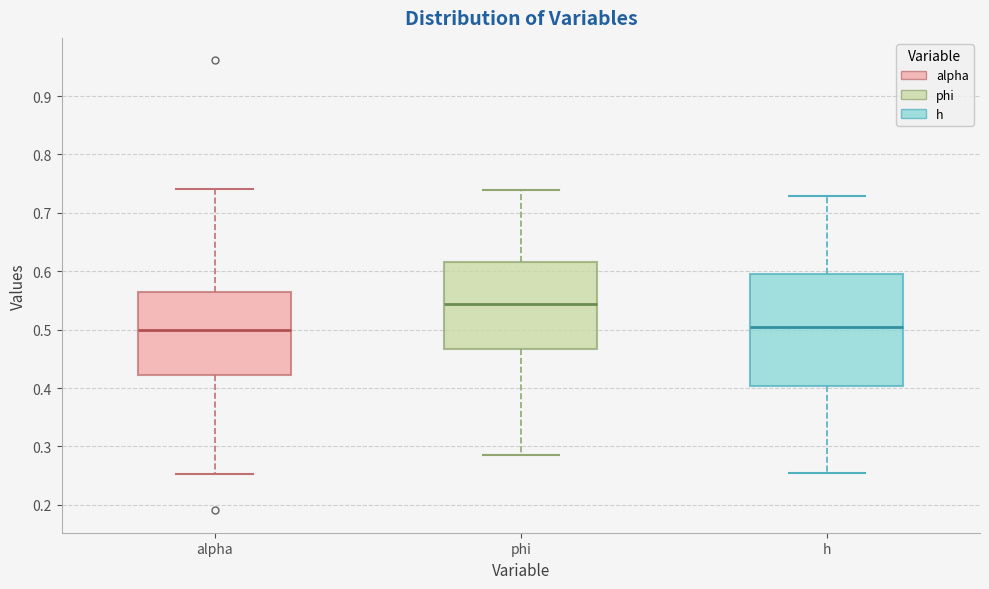

Reading left to right, read every box against the y-axis: the position of its median line, the range the box covers, and the ends of its whiskers. The values are not printed on the chart, so give them approximately, as read against the axis.

alpha: median 0.50, box 0.42 to 0.57, whiskers 0.25 to 0.74
phi: median 0.54, box 0.47 to 0.62, whiskers 0.29 to 0.74
h: median 0.50, box 0.40 to 0.60, whiskers 0.25 to 0.73